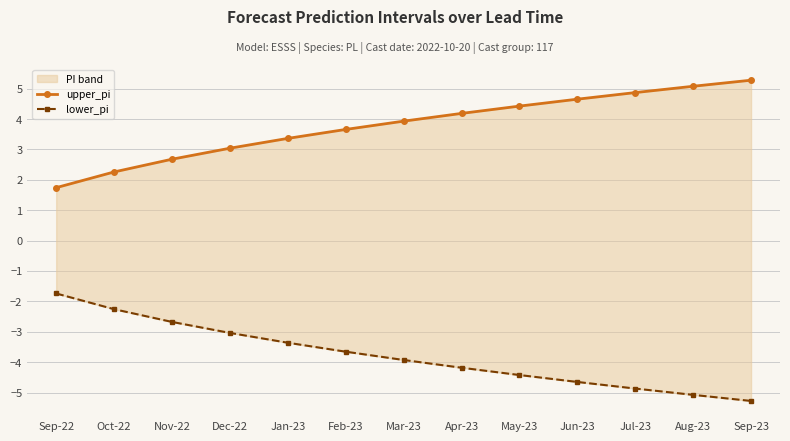

Is it true that lower_pi equals -4.4 at May-23?

True